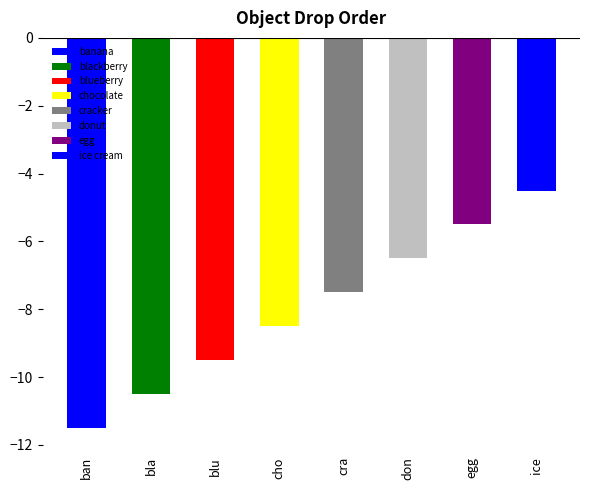

True or false: the data shows 8 at watermelon.

False